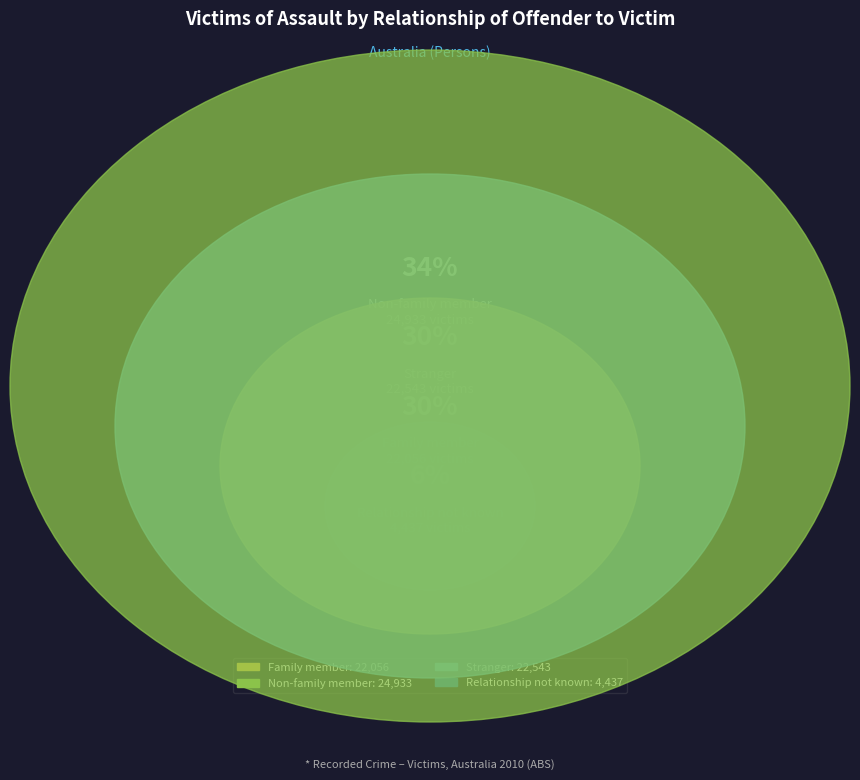

To the nearest percent, what is the difference between the Non-family member and Stranger slice percentages?

3%